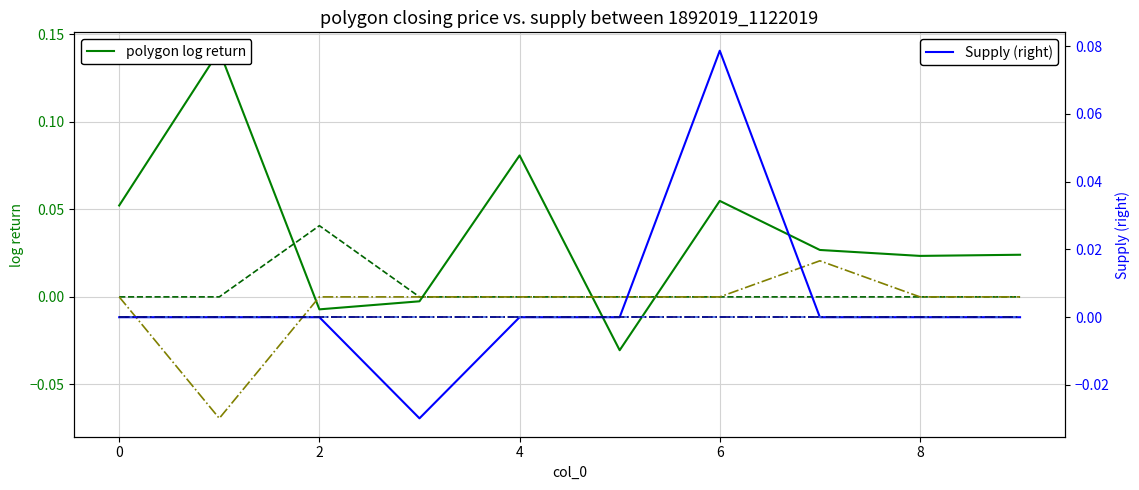

How many values in the col_10 (polygon log return) series exceed 0?

7